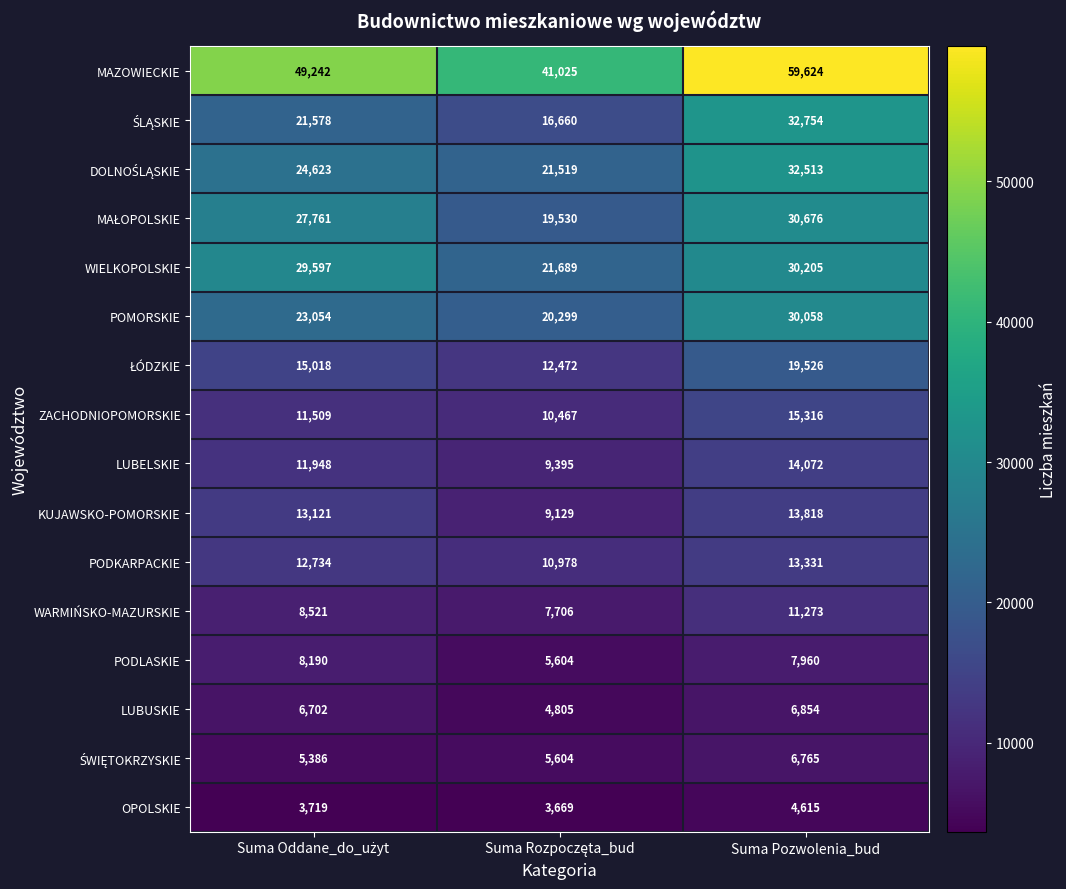

What is the minimum value shown in the chart?

3669